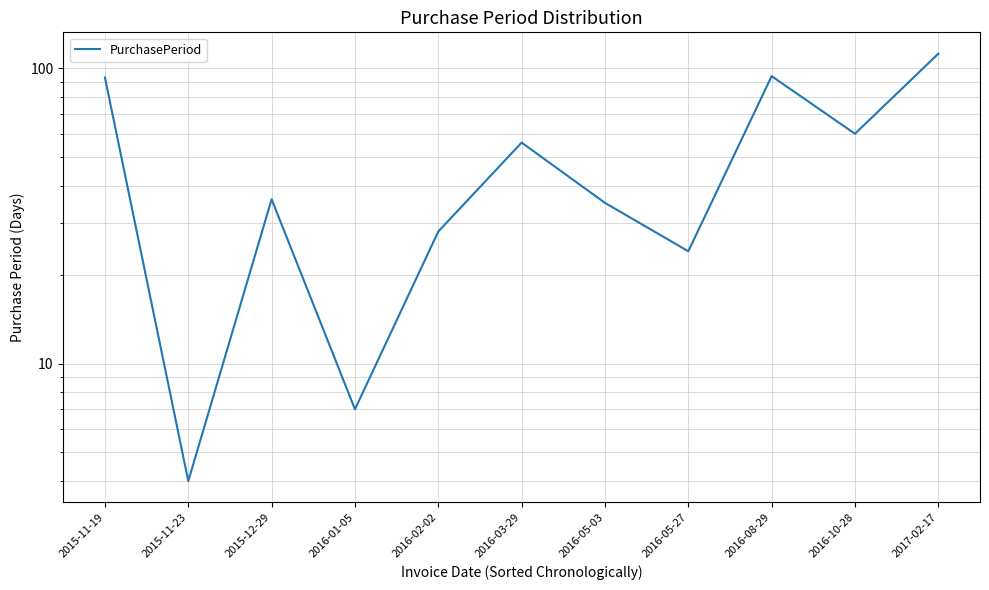

Which label corresponds to the smallest value in the chart?

2015-11-23